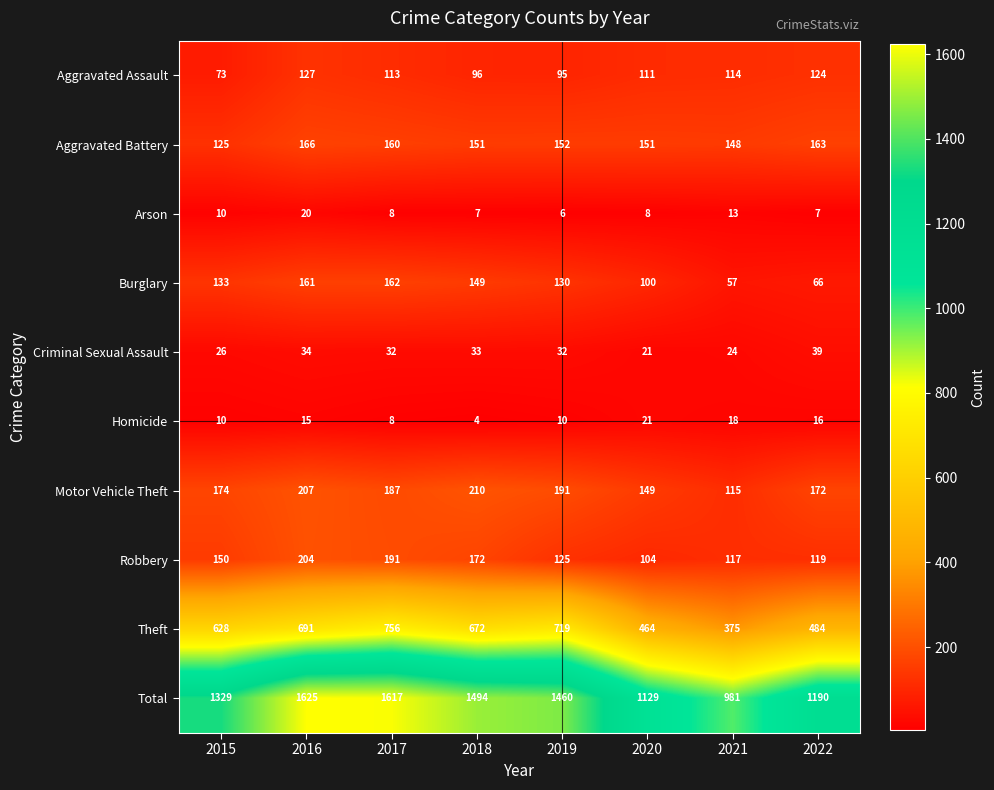

How many data points does each series have?

8